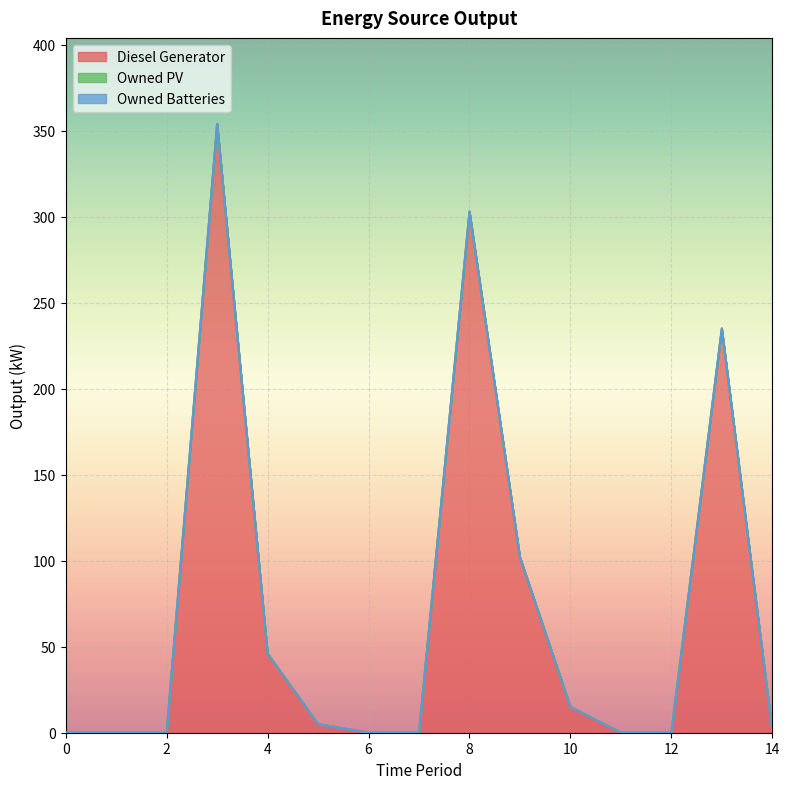

Reading right to left, list all the values displayed in this chart.

Diesel Generator: 14=1	13=235	12=0	11=0	10=15	9=102	8=303	7=0	6=0	5=5	4=46	3=354	2=0	1=0	0=0
Owned PV: 14=0	13=0	12=0	11=0	10=0	9=0	8=0	7=0	6=0	5=0	4=0	3=0	2=0	1=0	0=0
Owned Batteries: 14=0	13=0	12=0	11=0	10=0	9=0	8=0	7=0	6=0	5=0	4=0	3=0	2=0	1=0	0=0